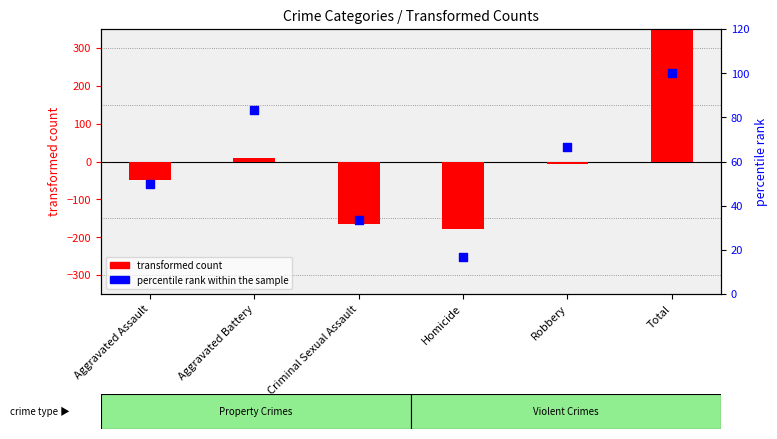

Which series has the largest total across all categories?

percentile rank within the sample